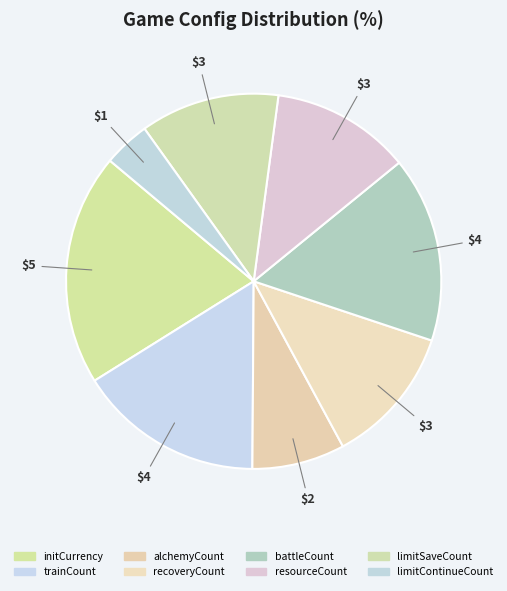

How many slices are in this pie chart?

8